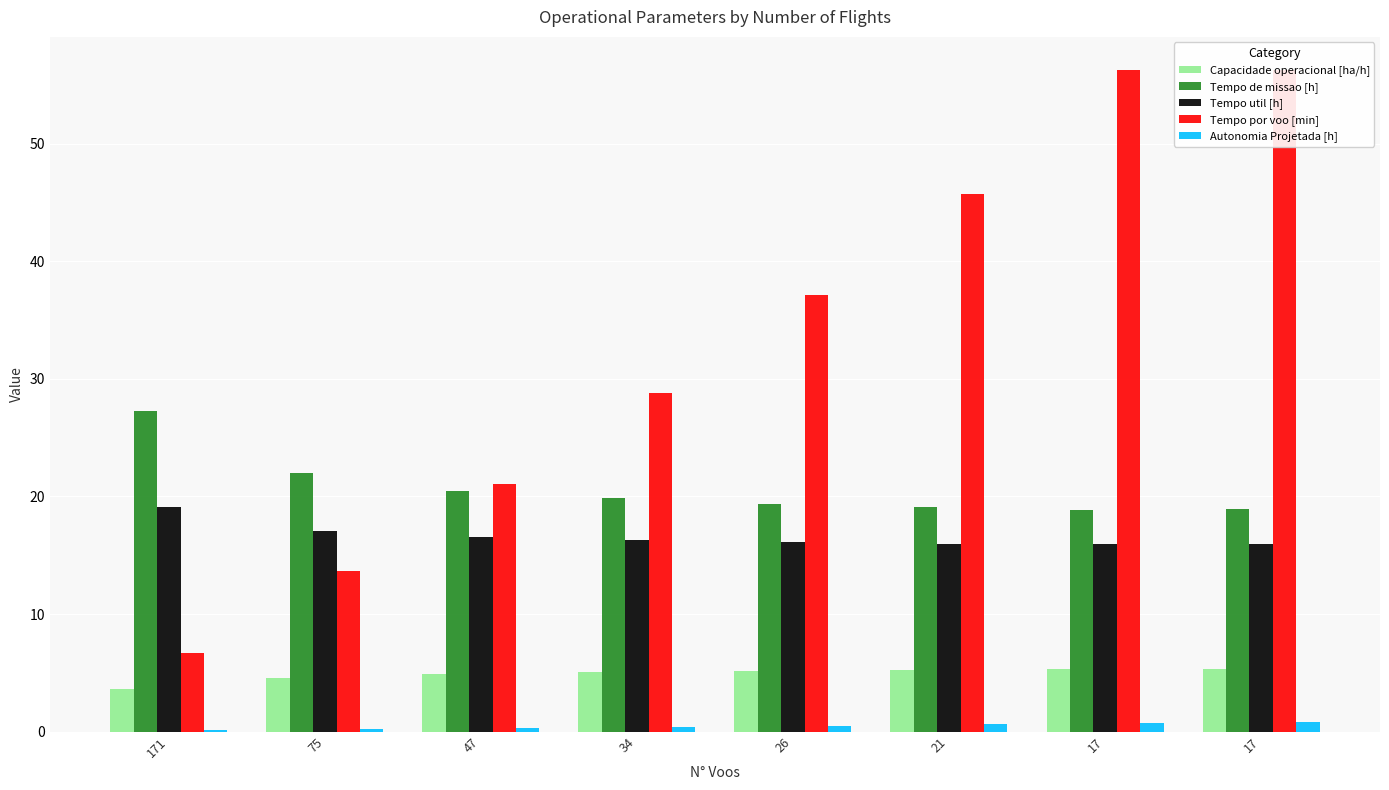

Which has a higher value, 26 or 34?

26